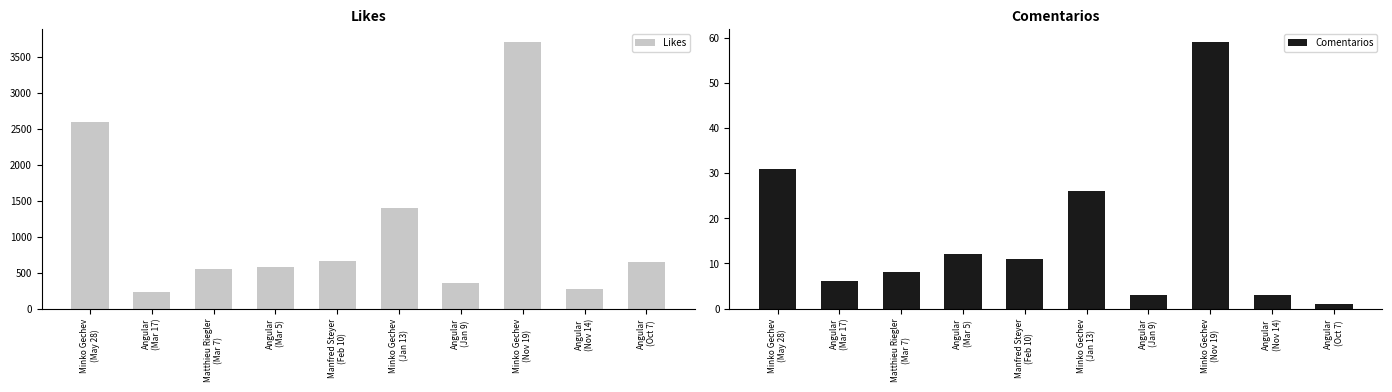

At which label is Likes closest to 1962?

Minko Gechev
(Jan 13)